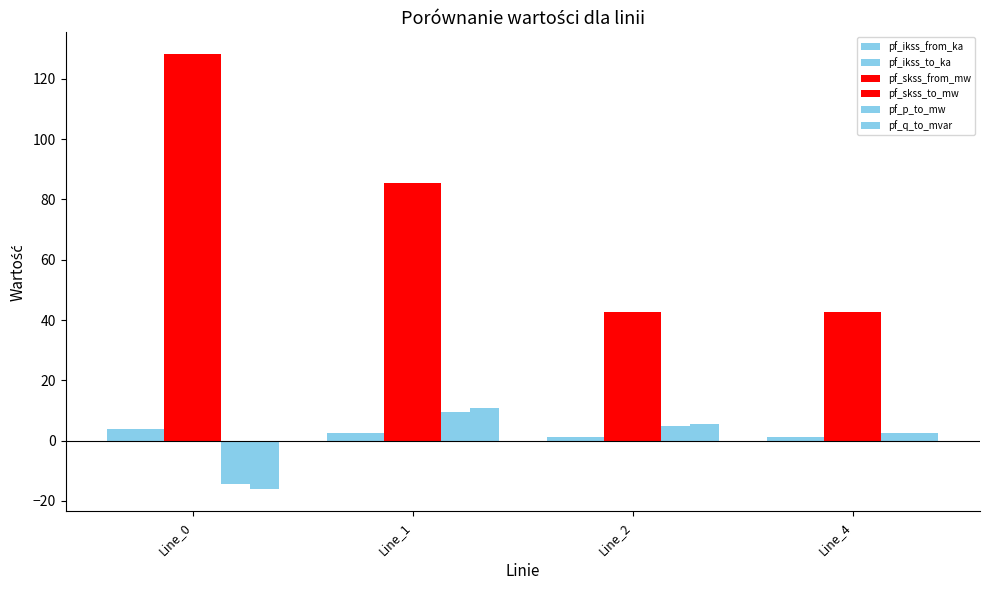

The pf_skss_to_mw series shows 128.2 at Line_0. True or false?

True